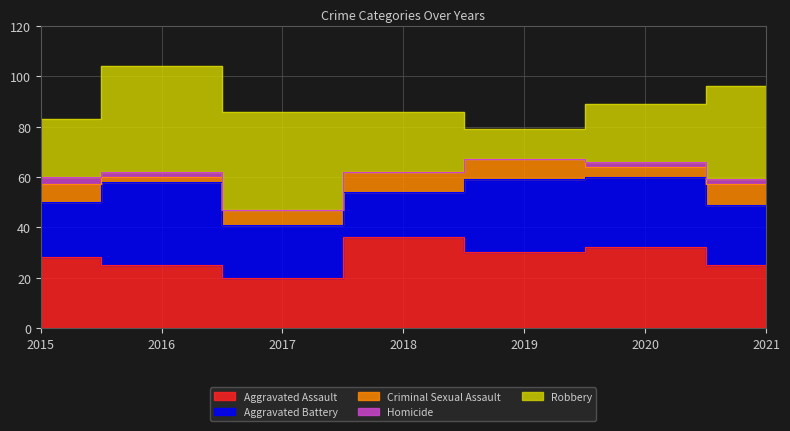

True or false: Robbery has more than 1 interior local peaks.

False